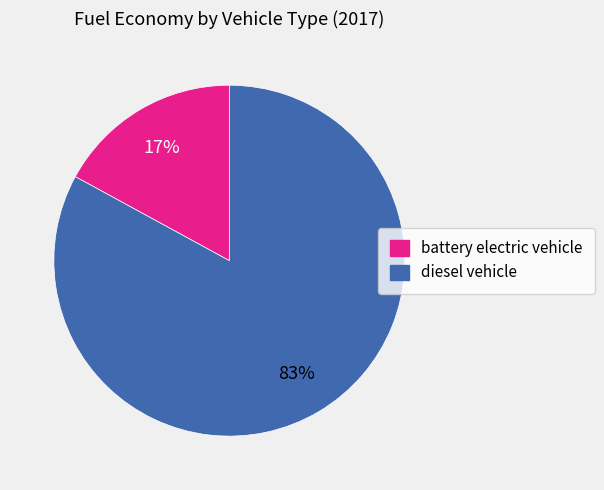

To the nearest percent, what portion does diesel vehicle represent?

83%